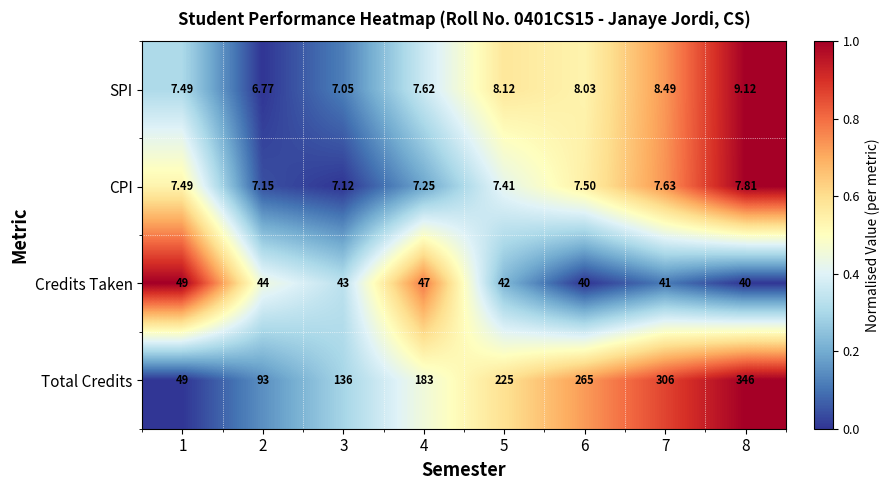

Is the value of Total Credits at 8 greater than the value of Credits Taken at 1?

Yes